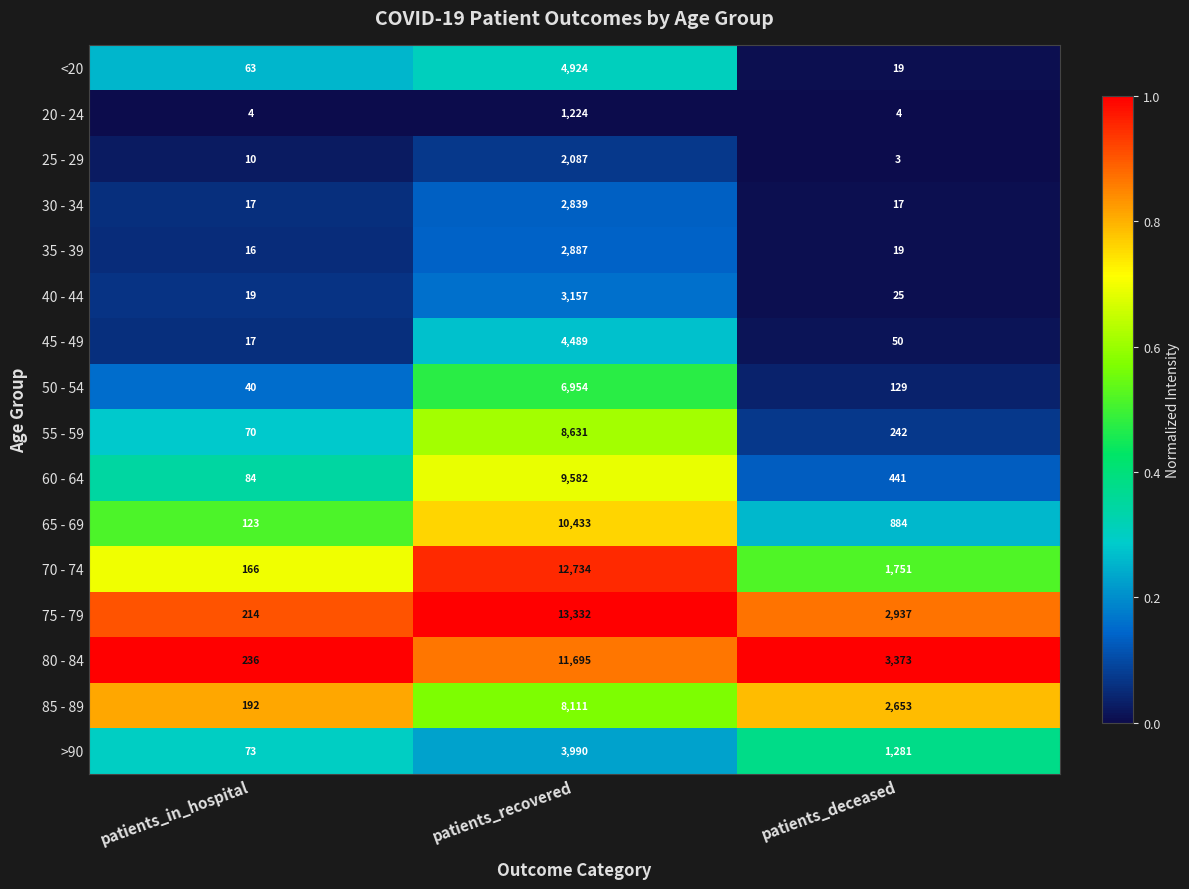

Read the 45 - 49 value at patients_in_hospital.

17